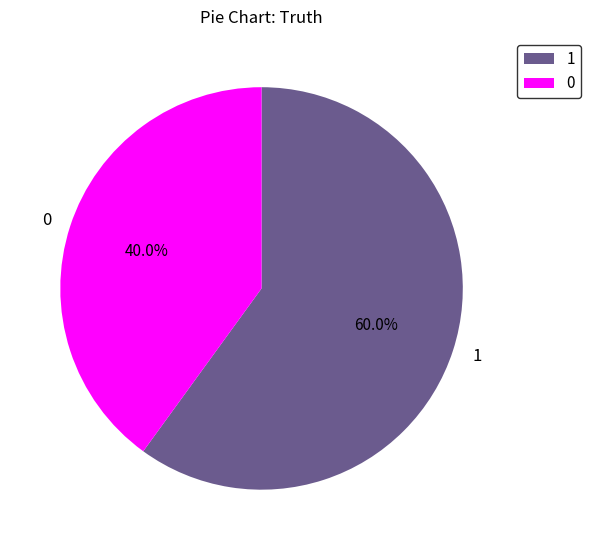

The 1 slice represents 60% of the pie. True or false?

True